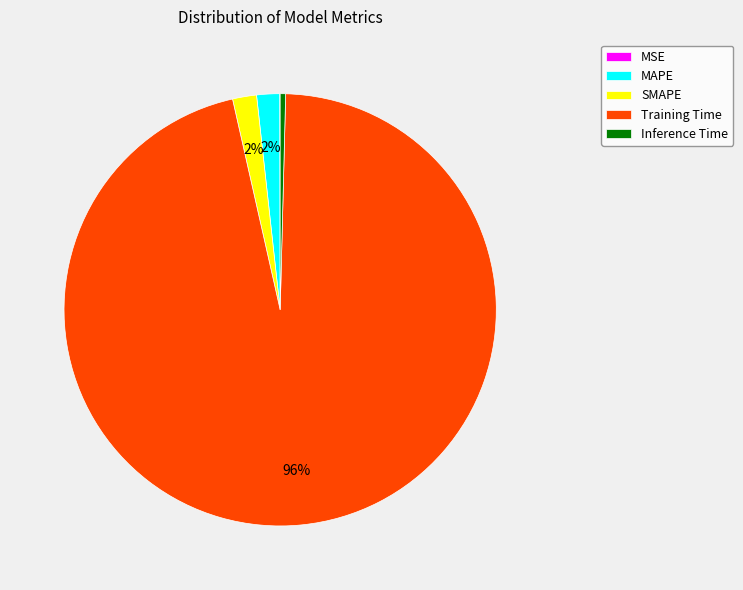

To the nearest percent, what is the difference between the largest and smallest slice percentages?

96%